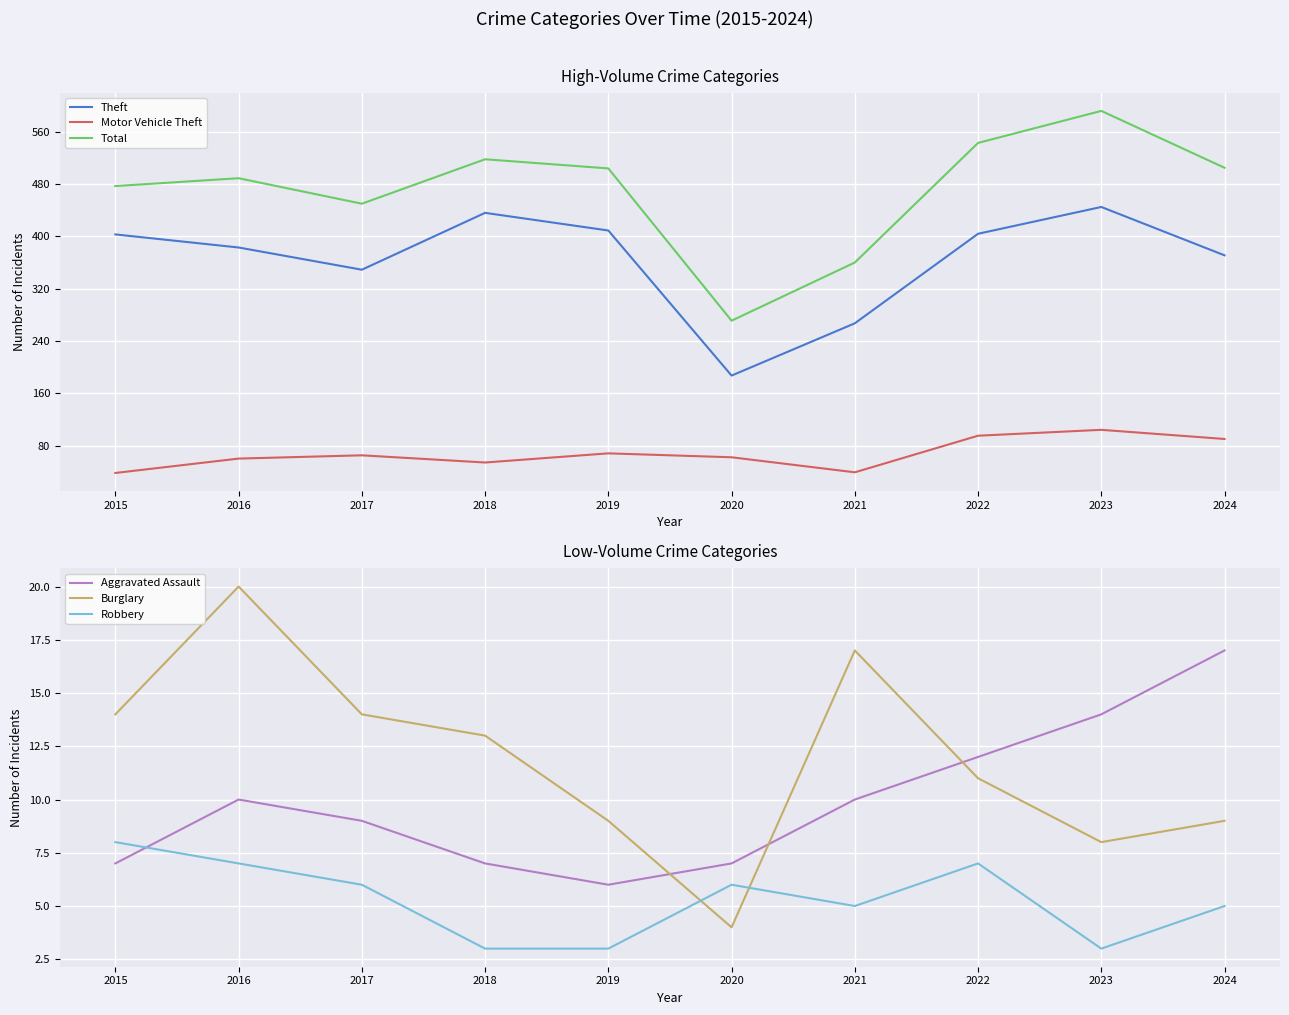

Between 2017 and 2021, which series saw the biggest shift?

Total